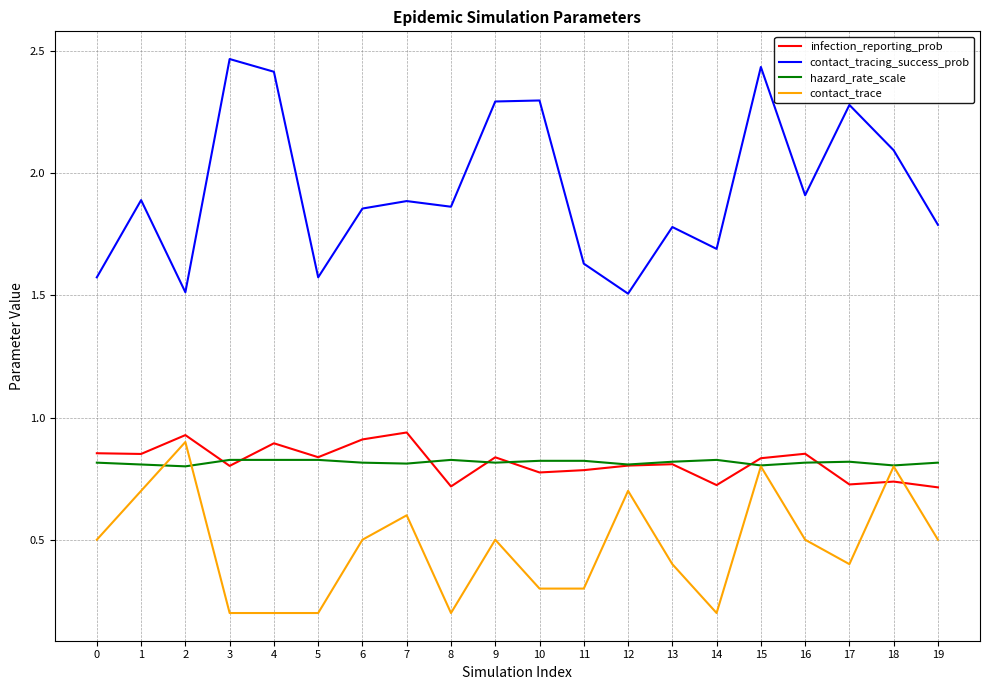

How many lines are shown in the chart?

4